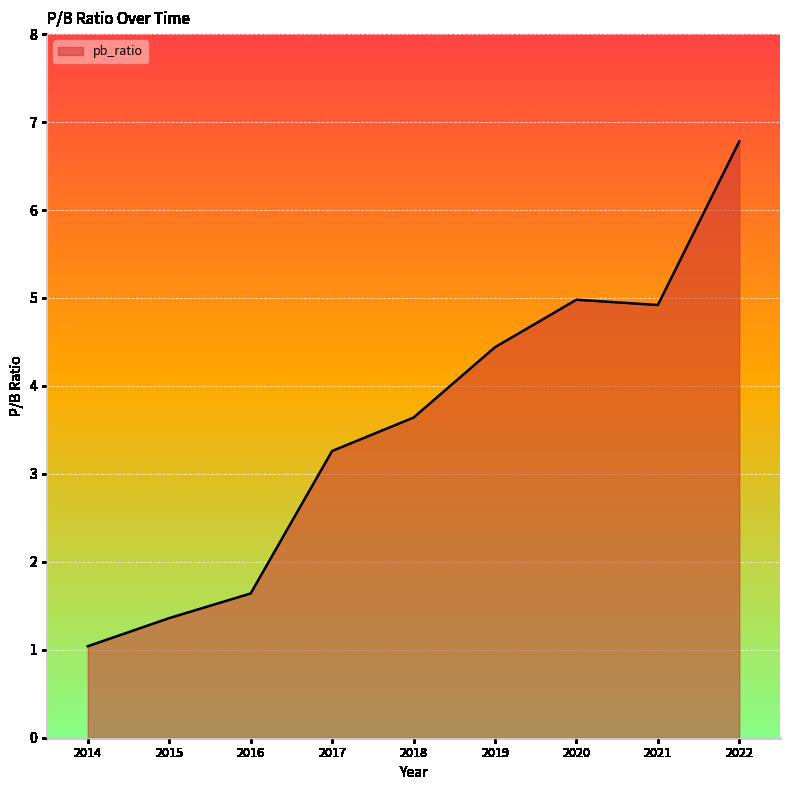

What is the change in value from 2014 to 2019?

+3.4